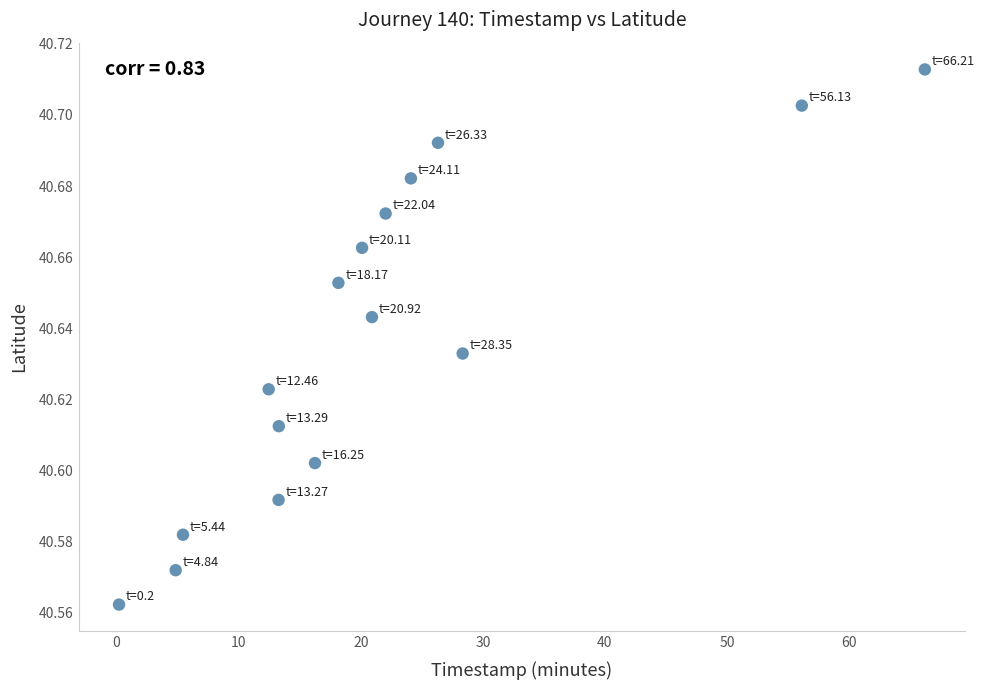

What is the range of X values (max minus min)?

66.0